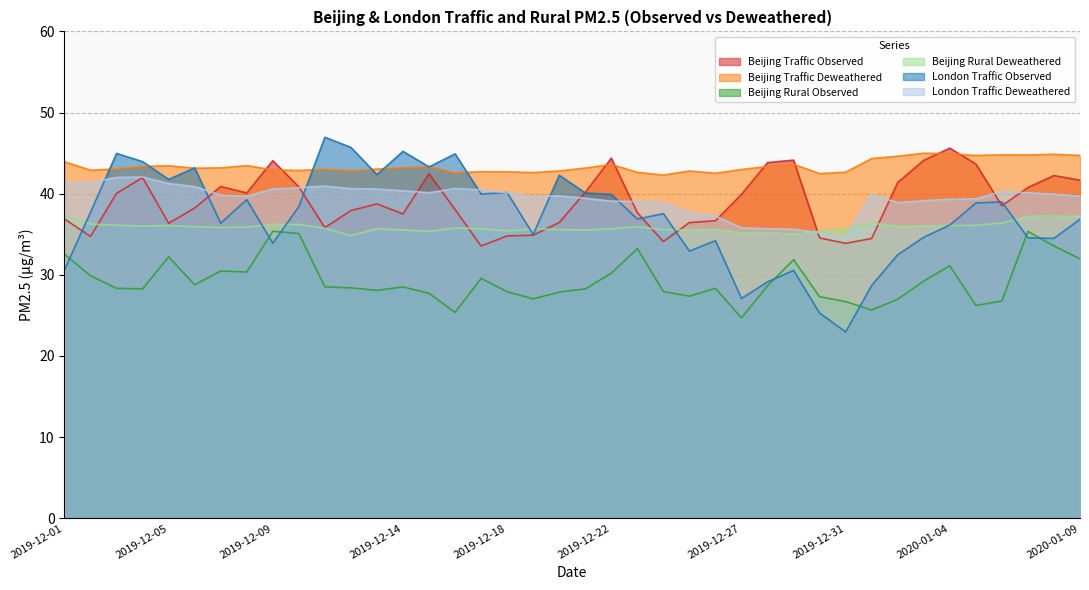

What is the approximate value of Beijing Traffic Observed at 2019-12-18?

34.8